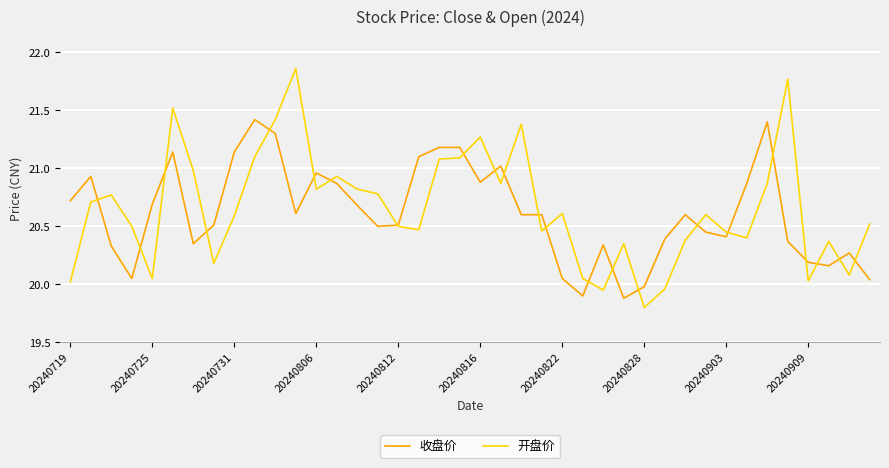

List the series in order of their peak value, highest first.

开盘价, 收盘价